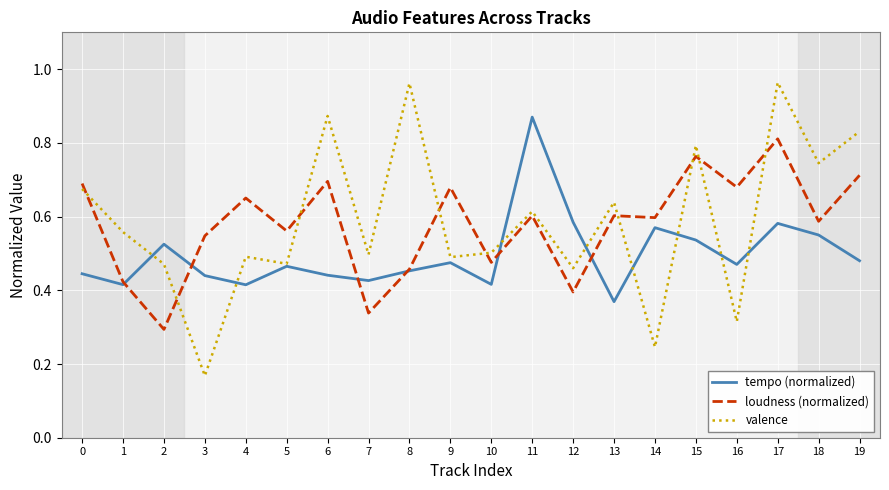

How many times do loudness (normalized) and valence cross each other?

9